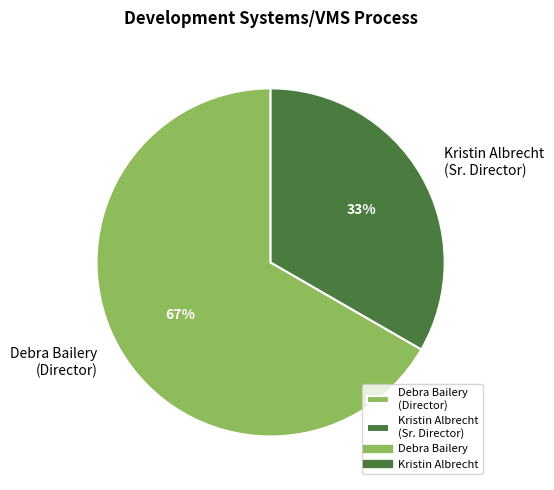

To the nearest percent, what is the combined percentage of Kristin Albrecht and Debra Bailery?

100%